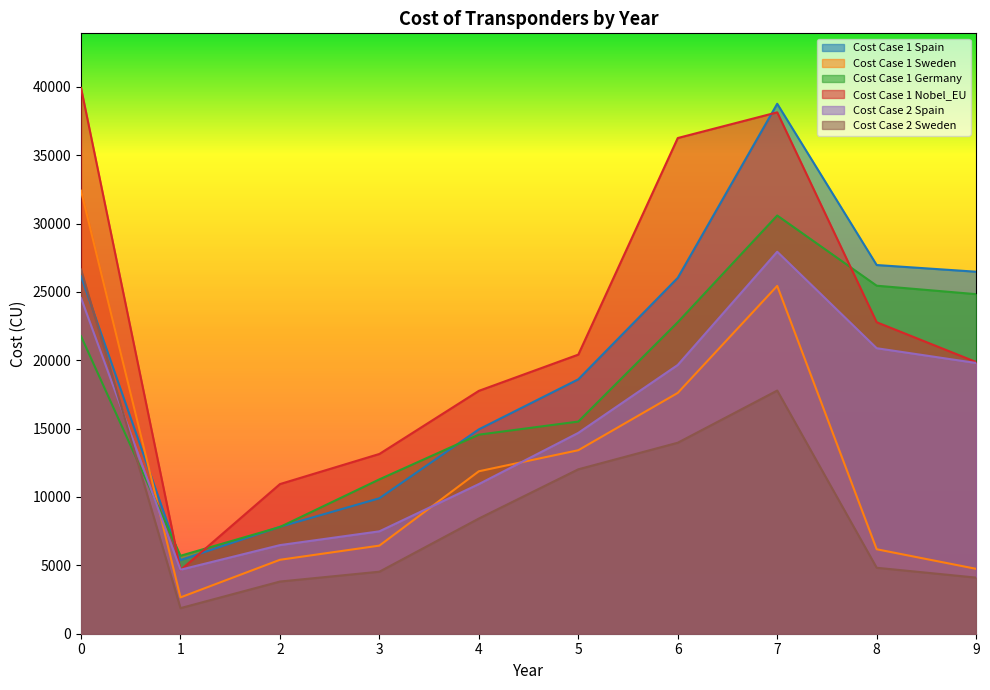

List the series in order of their peak value, lowest first.

Cost Case 2 Sweden, Cost Case 2 Spain, Cost Case 1 Germany, Cost Case 1 Sweden, Cost Case 1 Spain, Cost Case 1 Nobel_EU